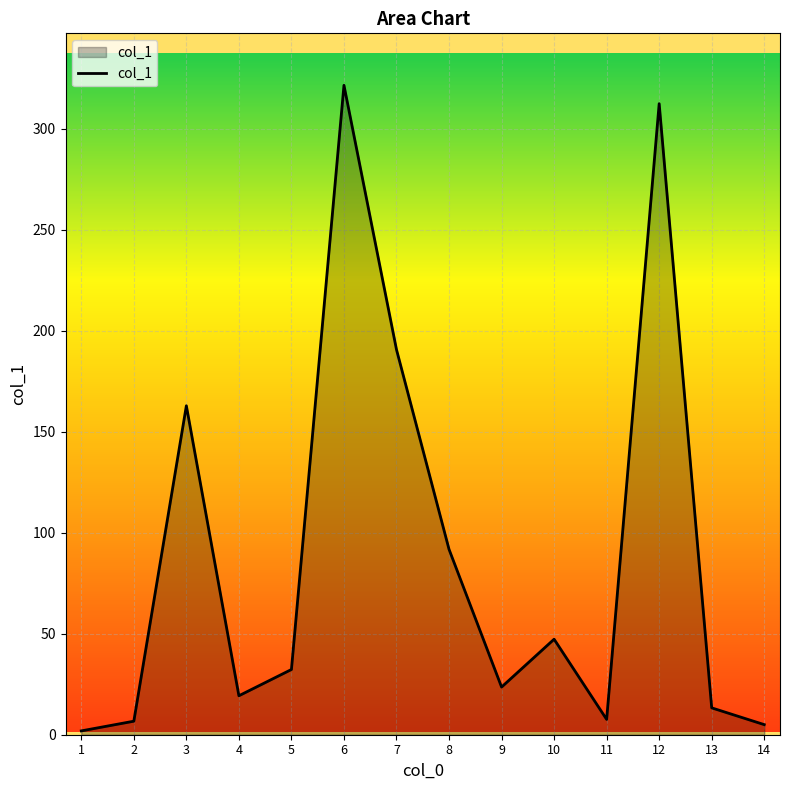

How many lines are shown in the chart?

1